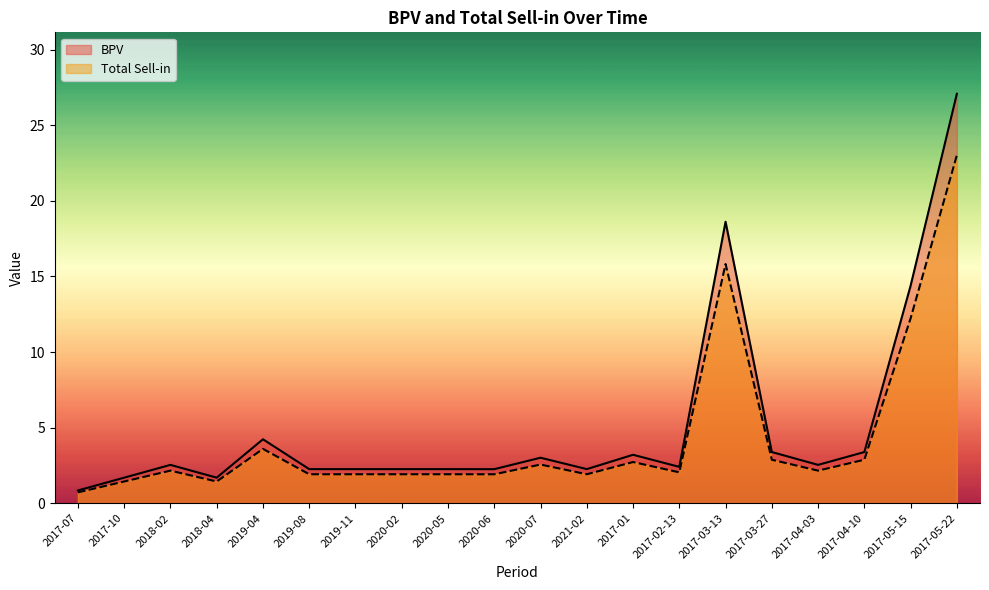

What is the label of the 14th point from the left?

2017-02-13